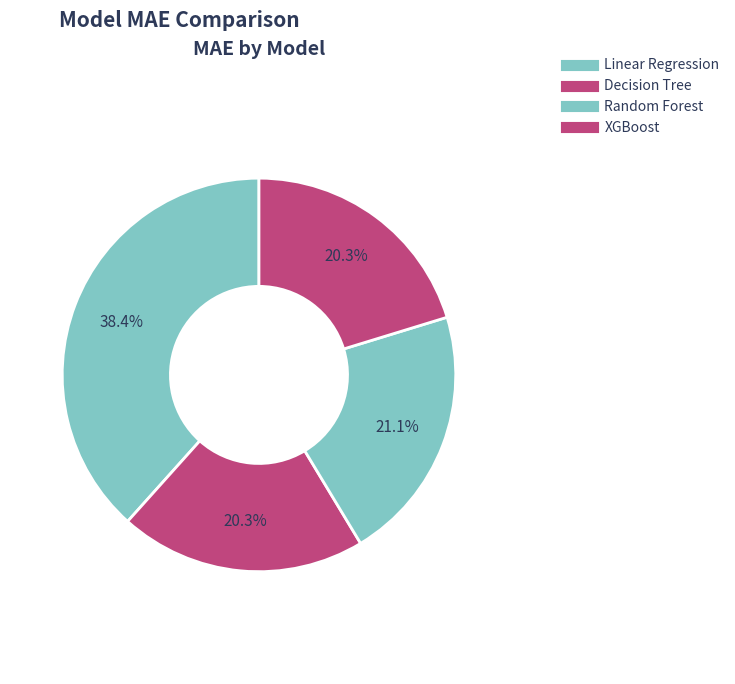

Is there any slice that represents more than half of the pie?

No